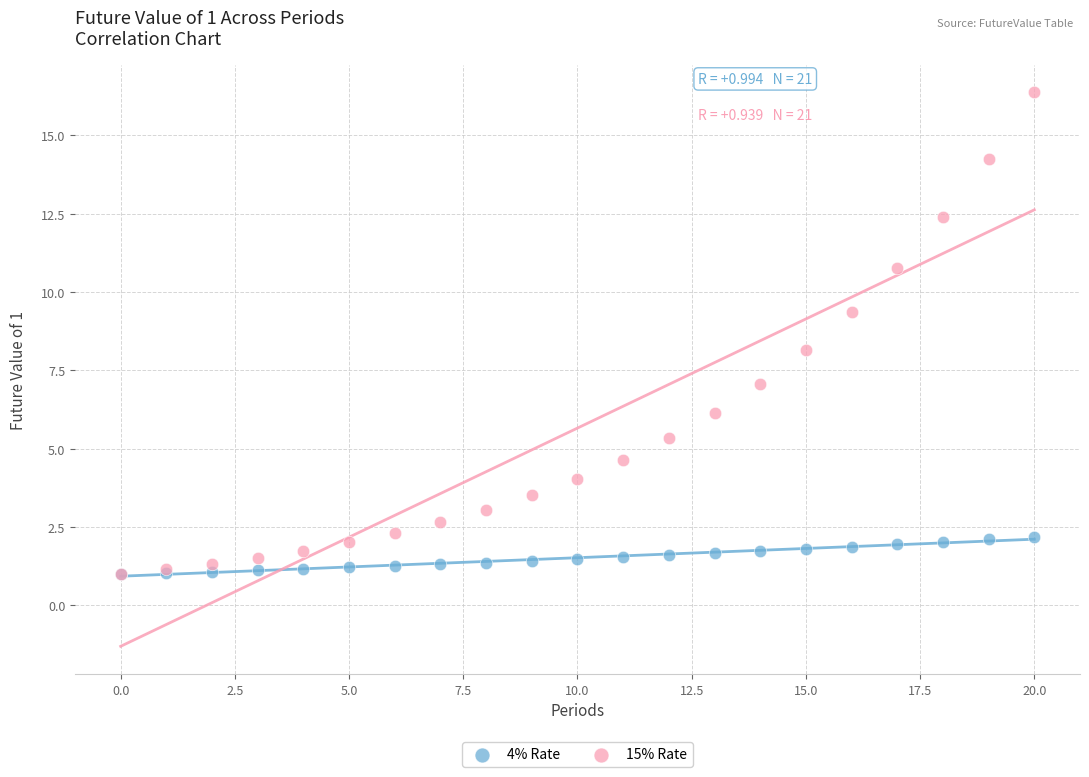

What are all the series names shown in the legend?

4% Rate, 15% Rate